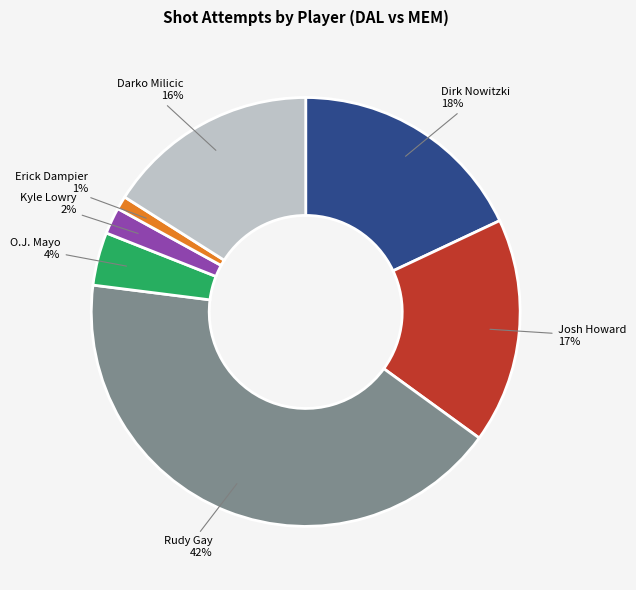

Is there any slice that represents more than half of the pie?

No